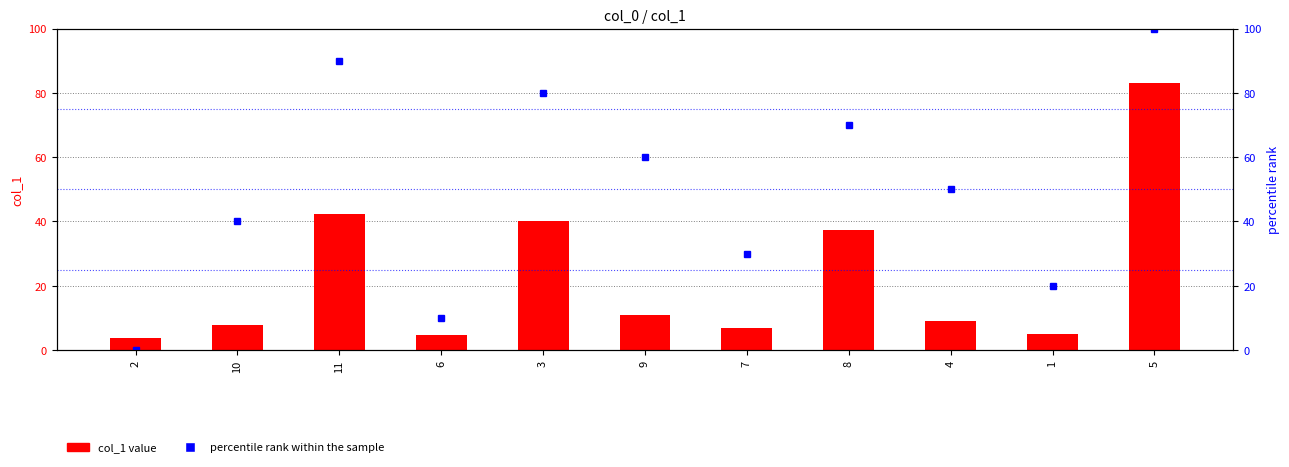

Reading left to right, transcribe all the data shown in this chart.

col_1 value: 3.6	7.9	42.3	4.6	40.2	10.9	6.8	37.2	9.0	5.0	83.2
percentile rank within the sample: 0.0	40.0	90.0	10.0	80.0	60.0	30.0	70.0	50.0	20.0	100.0